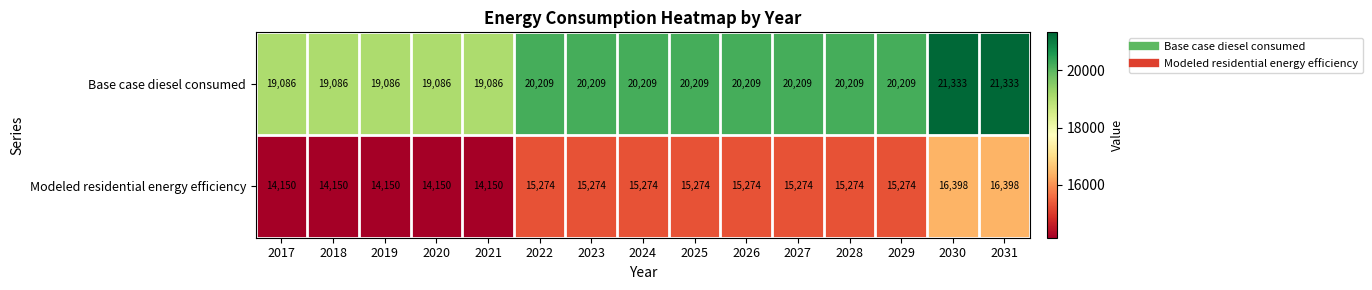

The Base case diesel consumed series shows 11212 at 2031. True or false?

False